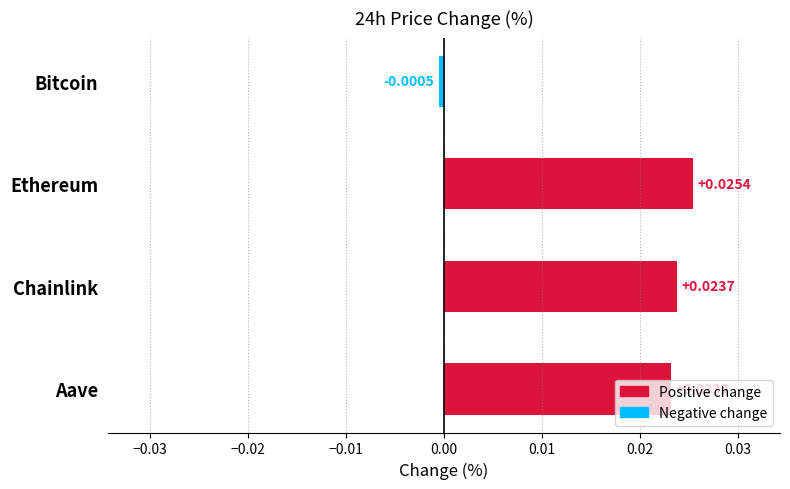

Are the bars horizontal?

Yes